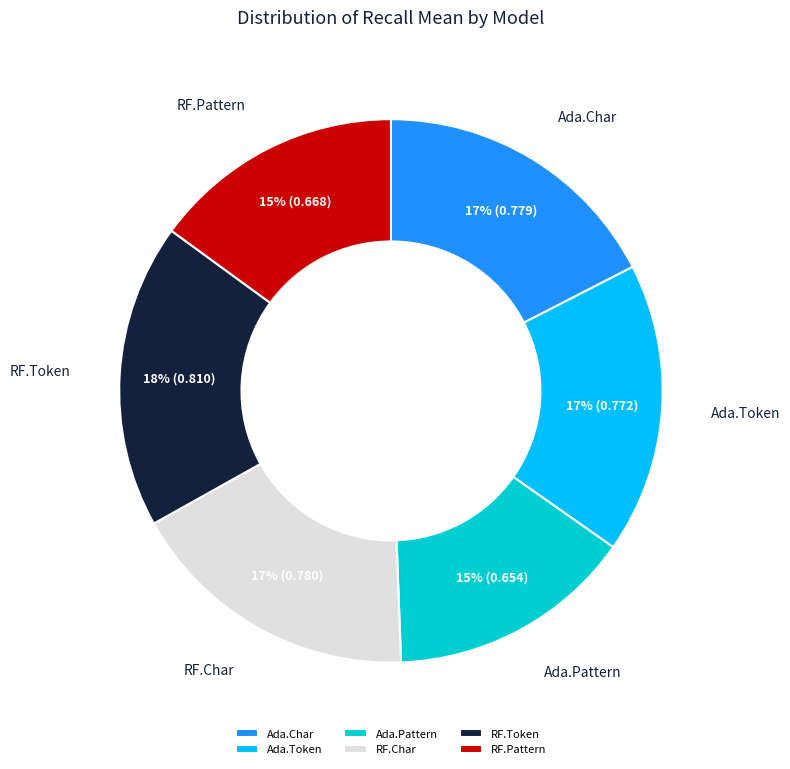

Does Ada.Token account for over 50% of the chart?

No